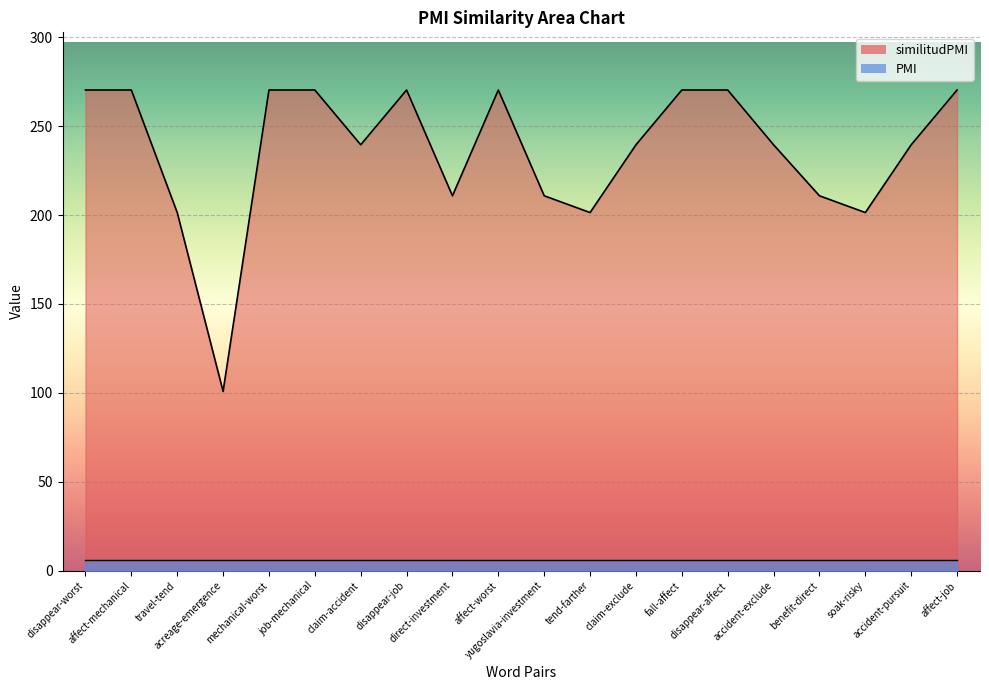

Reading left to right, what are all the values shown in this chart?

disappear-worst=270.4	affect-mechanical=270.4	travel-tend=201.4	acreage-emergence=100.8	mechanical-worst=270.4	job-mechanical=270.4	claim-accident=239.6	disappear-job=270.4	direct-investment=210.9	affect-worst=270.4	yugoslavia-investment=210.9	tend-farther=201.4	claim-exclude=239.6	fall-affect=270.4	disappear-affect=270.4	accident-exclude=239.6	benefit-direct=210.9	soak-risky=201.4	accident-pursuit=239.6	affect-job=270.4